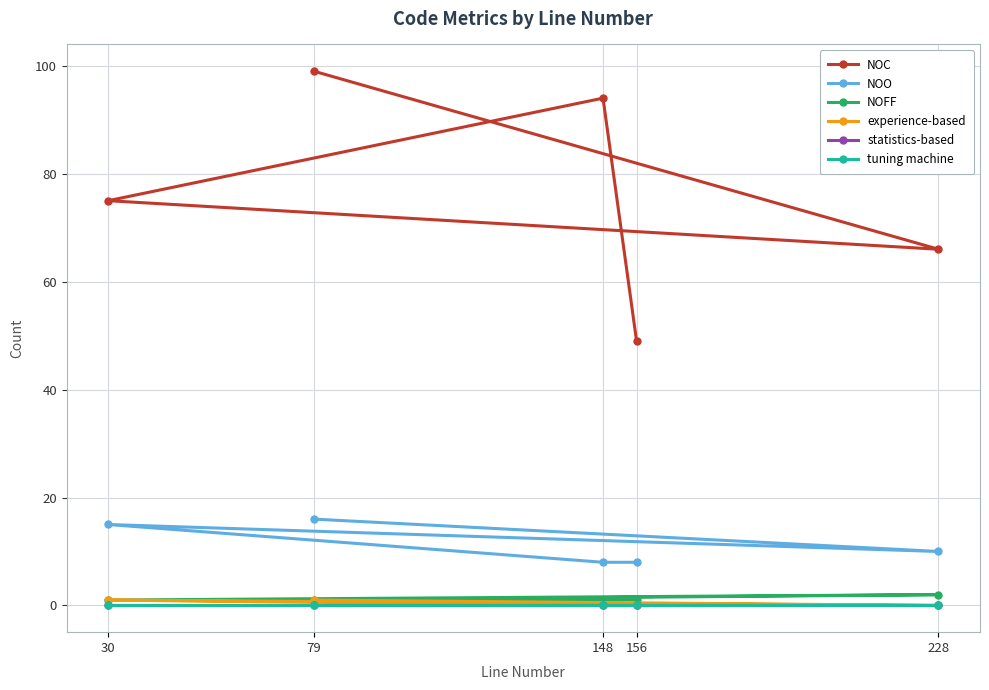

How many NOC values are between 66 and 94?

3